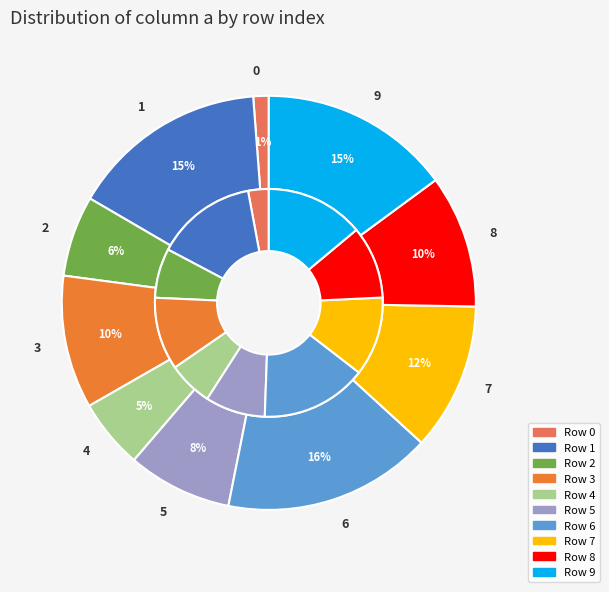

Count the number of slices in the pie.

10